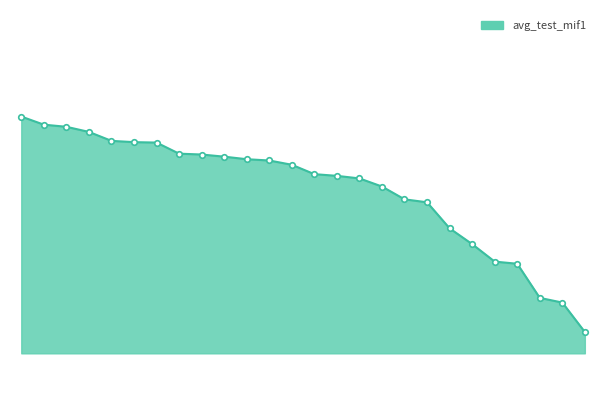

Reading left to right, transcribe all the data shown in this chart.

0=53.7	1=53.5	2=53.5	3=53.4	4=53.2	5=53.1	6=53.1	7=52.9	8=52.8	9=52.8	10=52.7	11=52.7	12=52.6	13=52.4	14=52.3	15=52.3	16=52.1	17=51.8	18=51.7	19=51.1	20=50.7	21=50.3	22=50.3	23=49.5	24=49.4	25=48.7